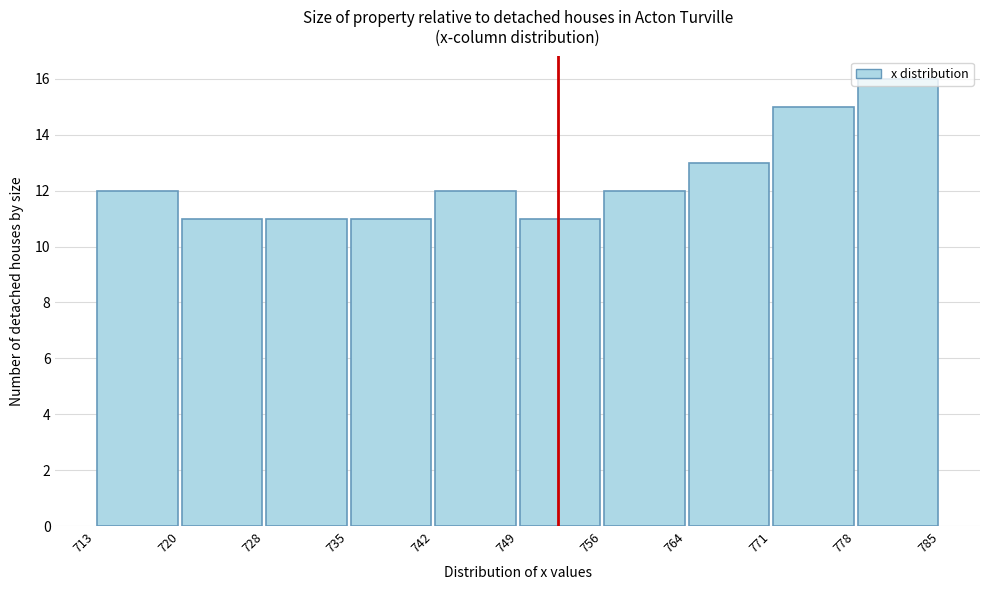

How tall is the bar that spans 749 to 756 on the x-axis? The values are not printed on the chart, so give them approximately, as read against the axis.

11